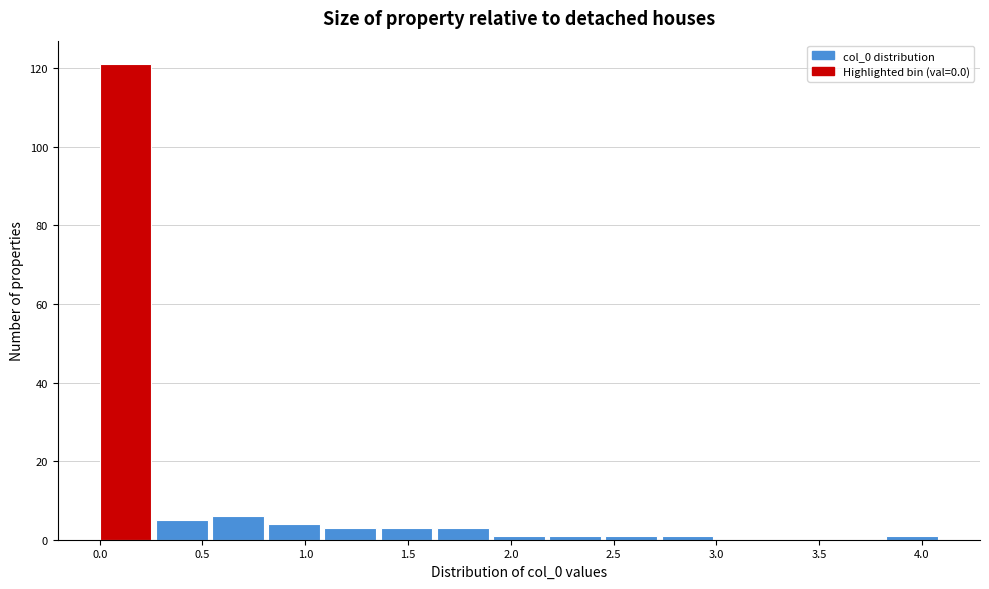

Over which range of the x-axis is the bar tallest?

0.00 to 0.25